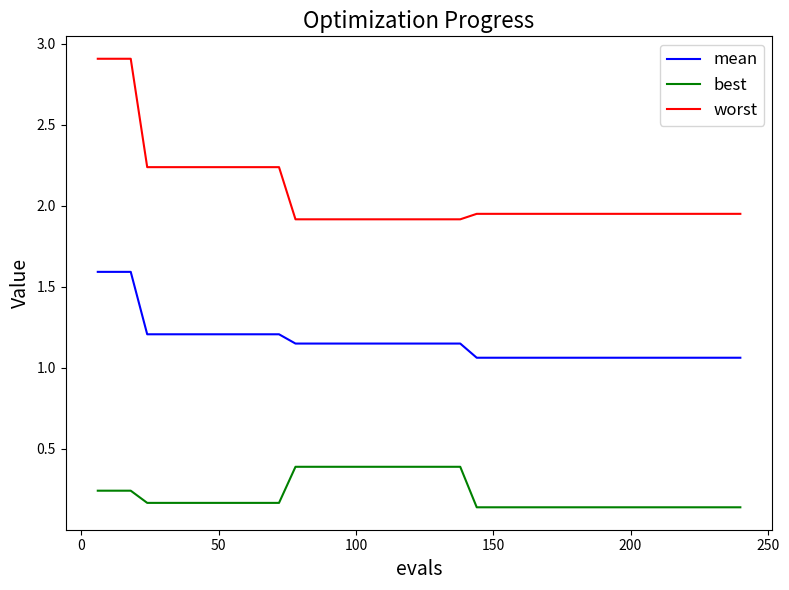

Which series has the largest total across all categories?

worst